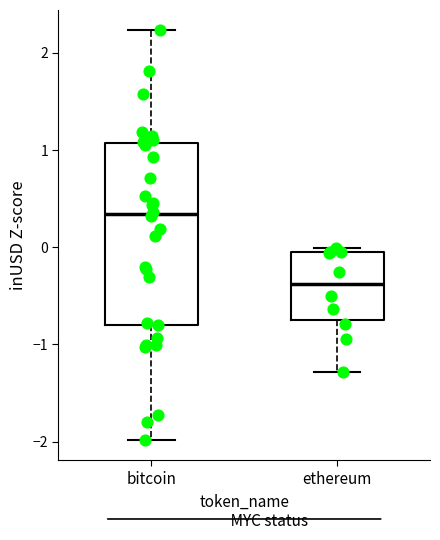

Which box is the tallest, from its lower edge to its upper edge?

bitcoin